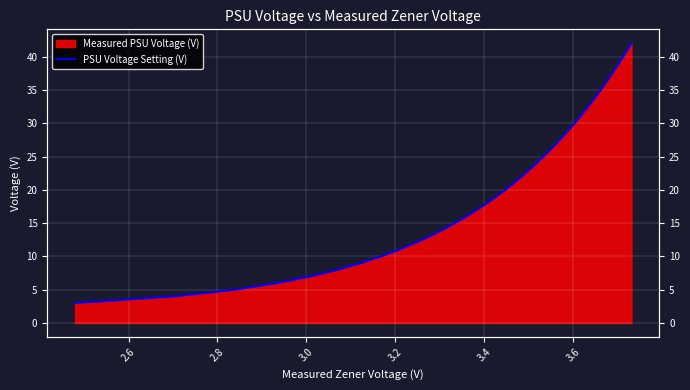

What is the smallest value displayed?

3